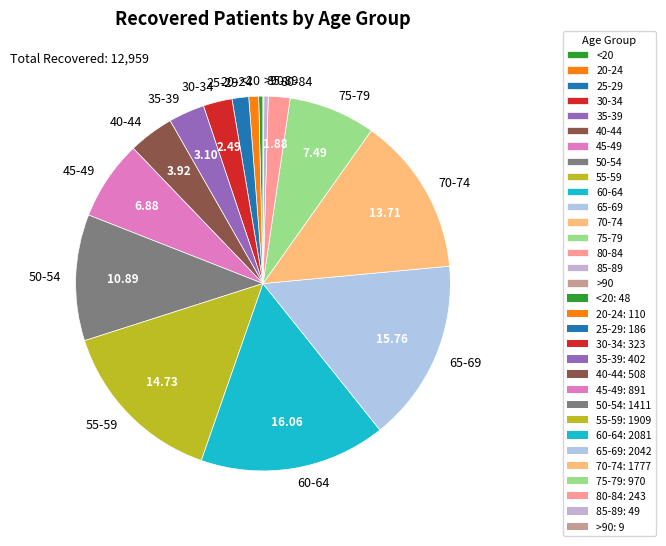

Is the sum of 50-54 and 60-64 greater than half?

No